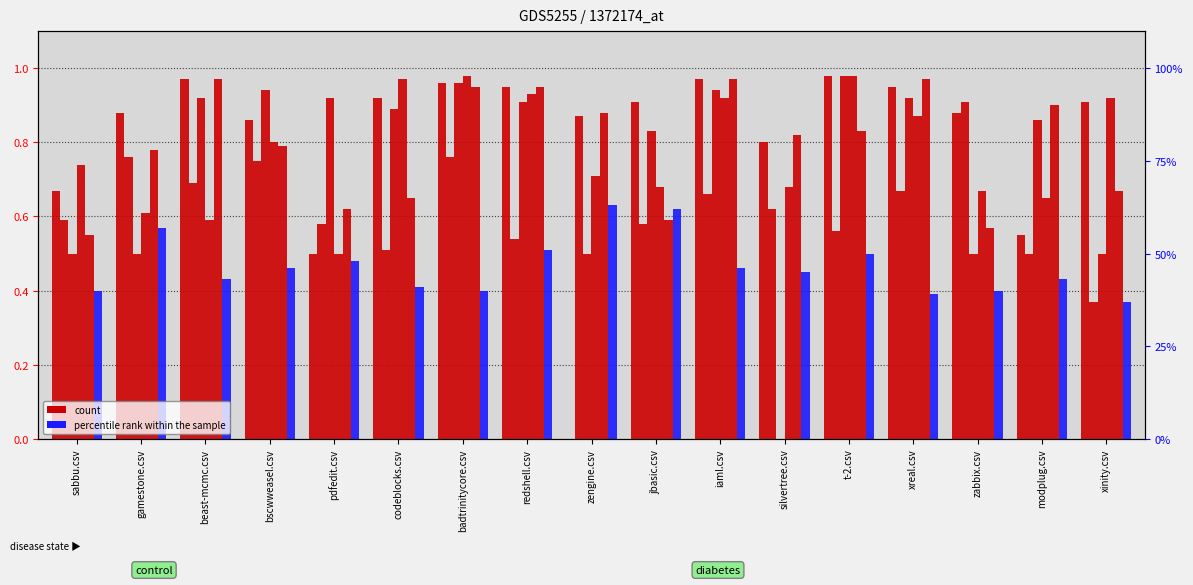

Rank the categories by jbasic.csv value from highest to lowest.

beast-mcmc.csv, iaml.csv, xreal.csv, badtrinitycore.csv, redshell.csv, modplug.csv, zengine.csv, t-2.csv, silvertree.csv, bscwweasel.csv, gamestone.csv, xinity.csv, codeblocks.csv, pdfedit.csv, jbasic.csv, zabbix.csv, sabbu.csv